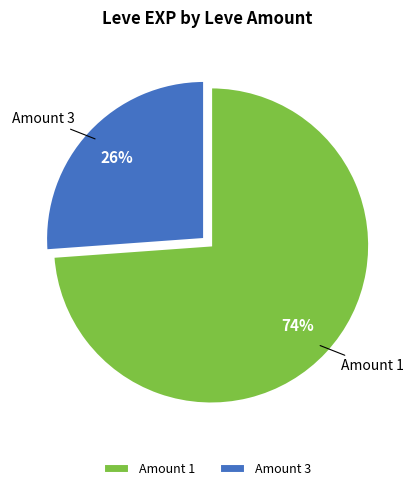

To the nearest percent, what percentage of the pie is Amount 1?

74%